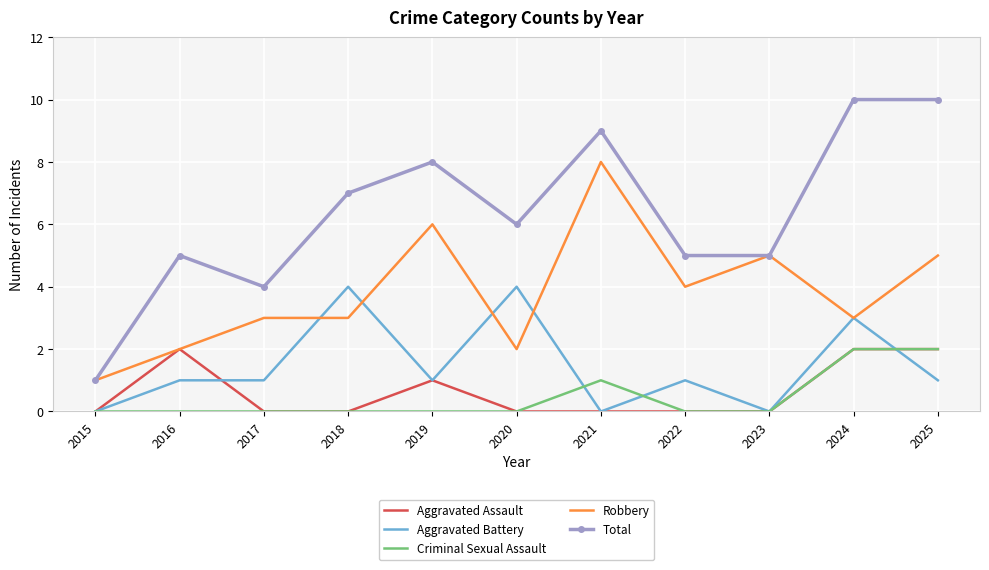

Reading right to left, transcribe all the data shown in this chart.

Aggravated Assault: 2025=2	2024=2	2023=0	2022=0	2021=0	2020=0	2019=1	2018=0	2017=0	2016=2	2015=0
Aggravated Battery: 2025=1	2024=3	2023=0	2022=1	2021=0	2020=4	2019=1	2018=4	2017=1	2016=1	2015=0
Criminal Sexual Assault: 2025=2	2024=2	2023=0	2022=0	2021=1	2020=0	2019=0	2018=0	2017=0	2016=0	2015=0
Robbery: 2025=5	2024=3	2023=5	2022=4	2021=8	2020=2	2019=6	2018=3	2017=3	2016=2	2015=1
Total: 2025=10	2024=10	2023=5	2022=5	2021=9	2020=6	2019=8	2018=7	2017=4	2016=5	2015=1